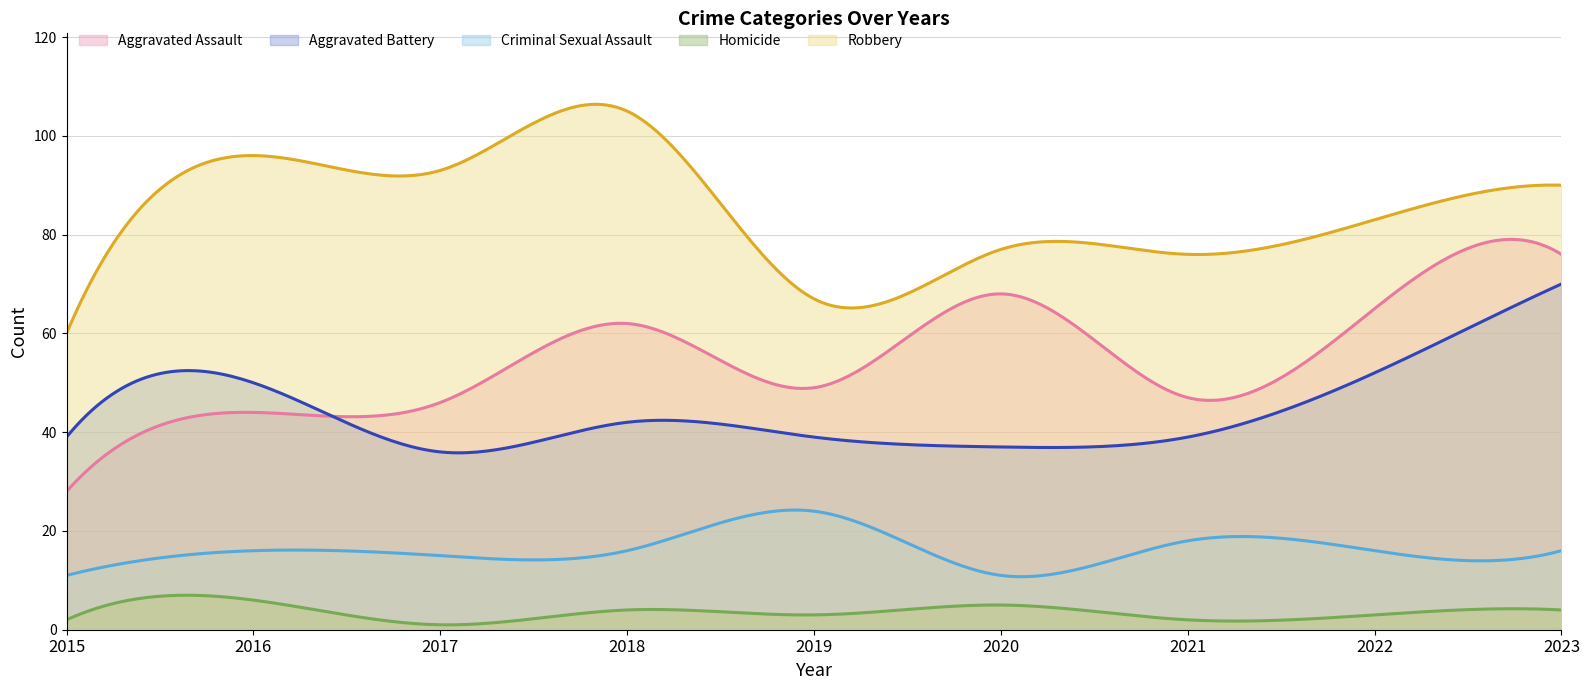

True or false: Robbery and Homicide cross at least once.

False